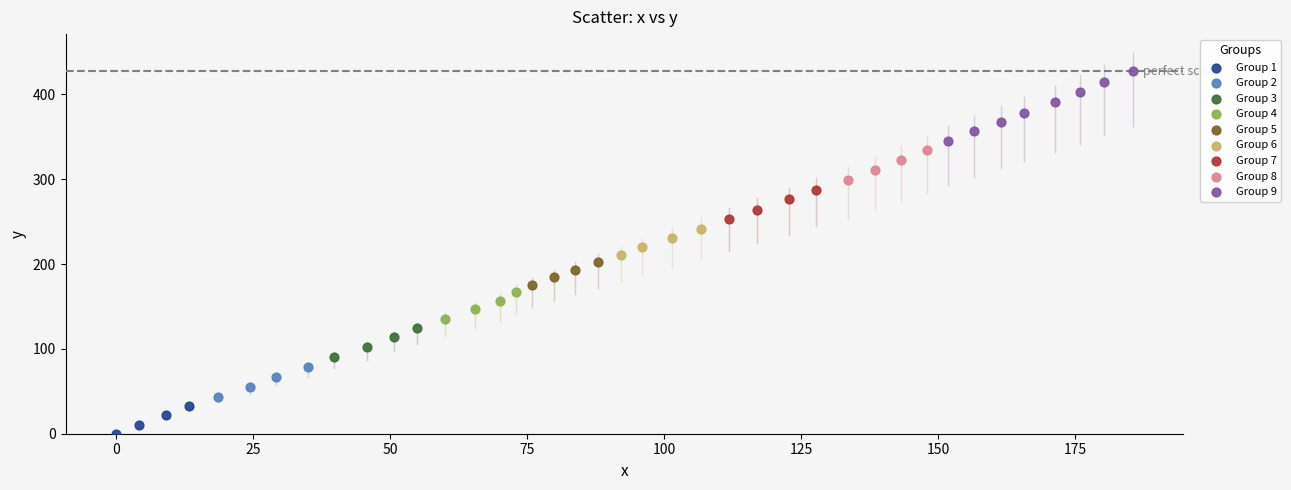

Which series reaches the maximum Y coordinate?

Group 9